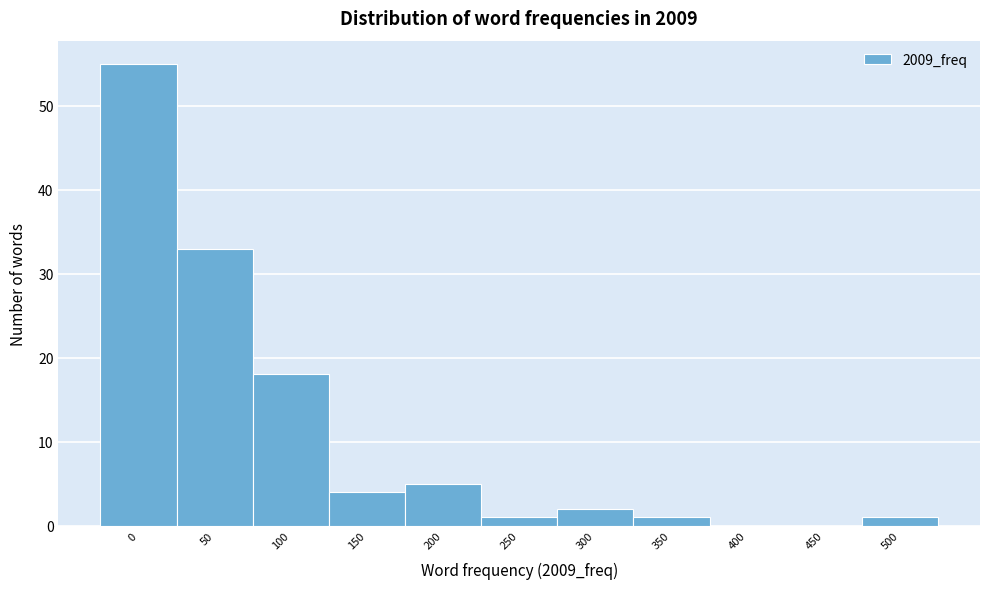

Reading left to right, transcribe all the data shown in this chart.

0=55	50=33	100=18	150=4	200=5	250=1	300=2	350=1	400=0	450=0	500=1